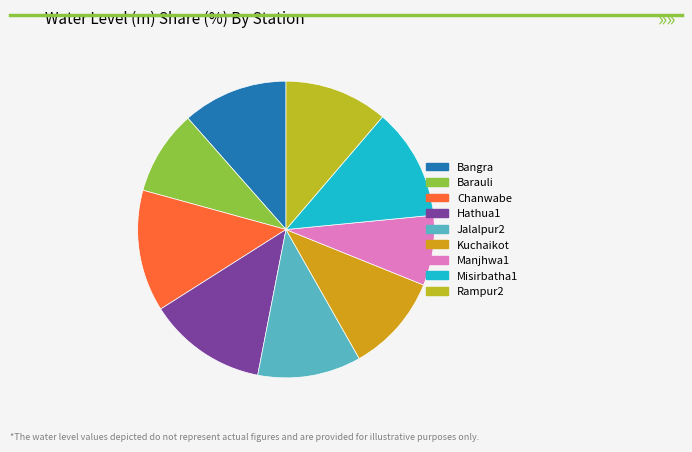

True or false: Hathua1 accounts for 20% of the total.

False